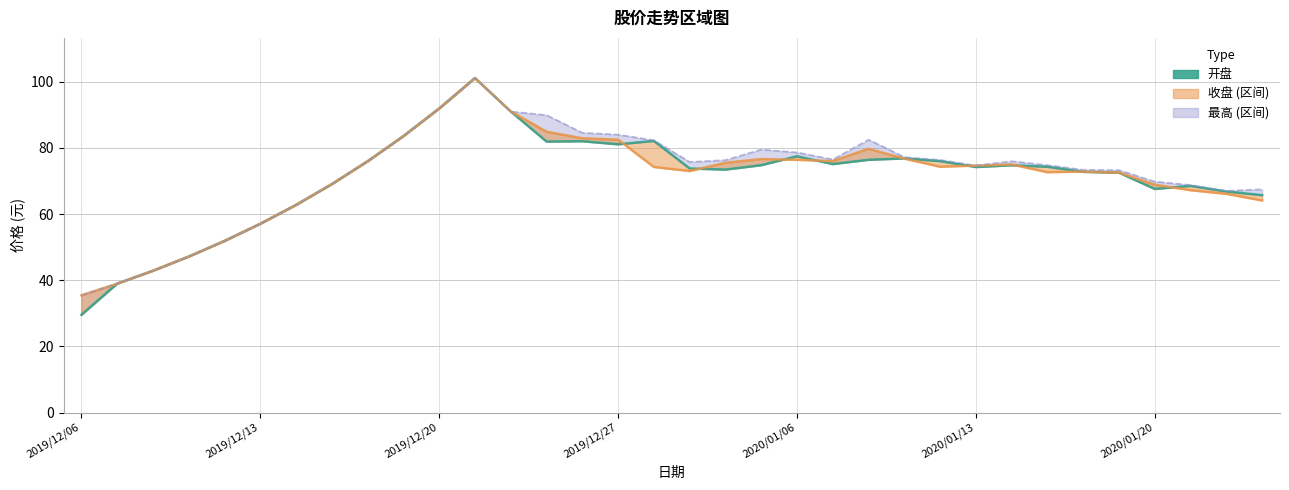

What is the greatest value displayed?

101.1